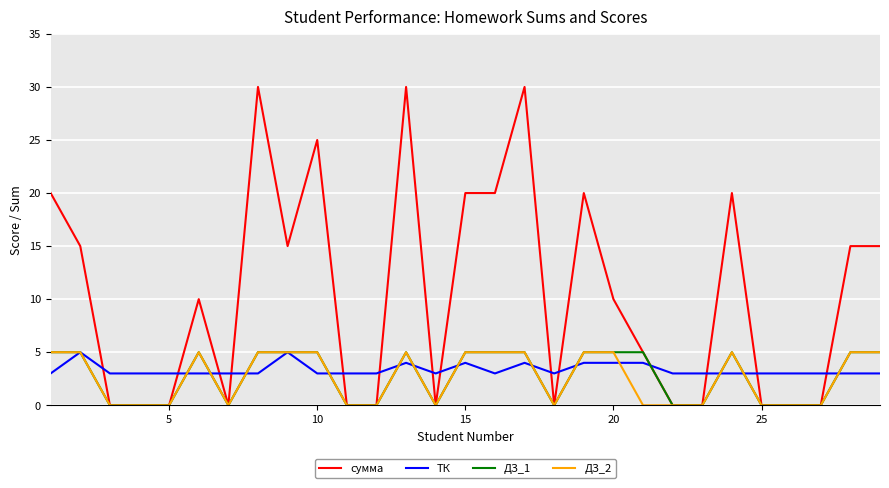

After their last crossing, which series has the higher values: ТК or сумма?

сумма